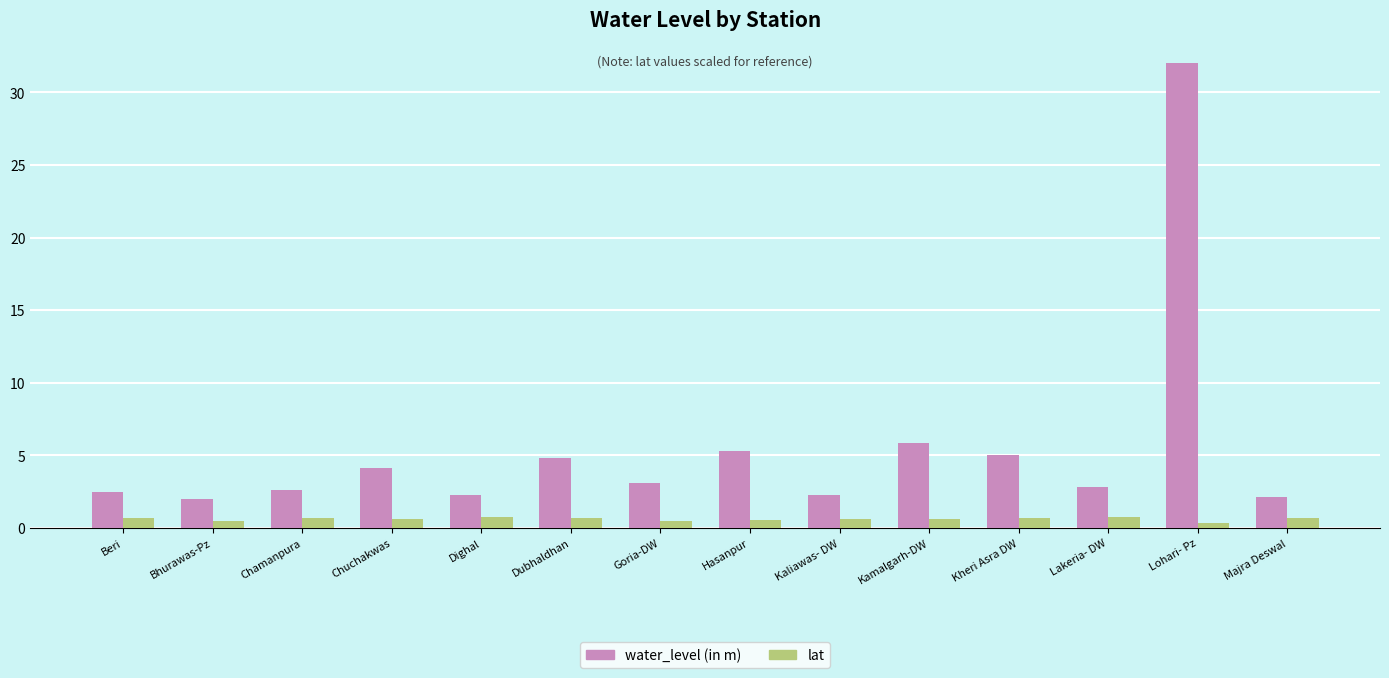

What is the average value of the water_level (in m) series?

5.5